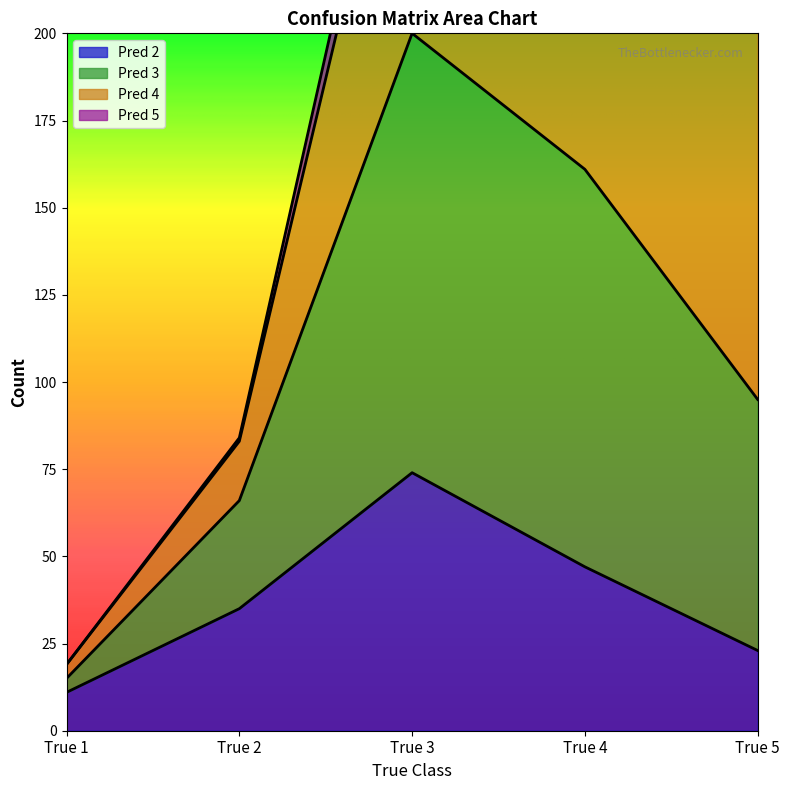

List the labels in order of Pred 2 value, largest first.

True 3, True 4, True 2, True 5, True 1